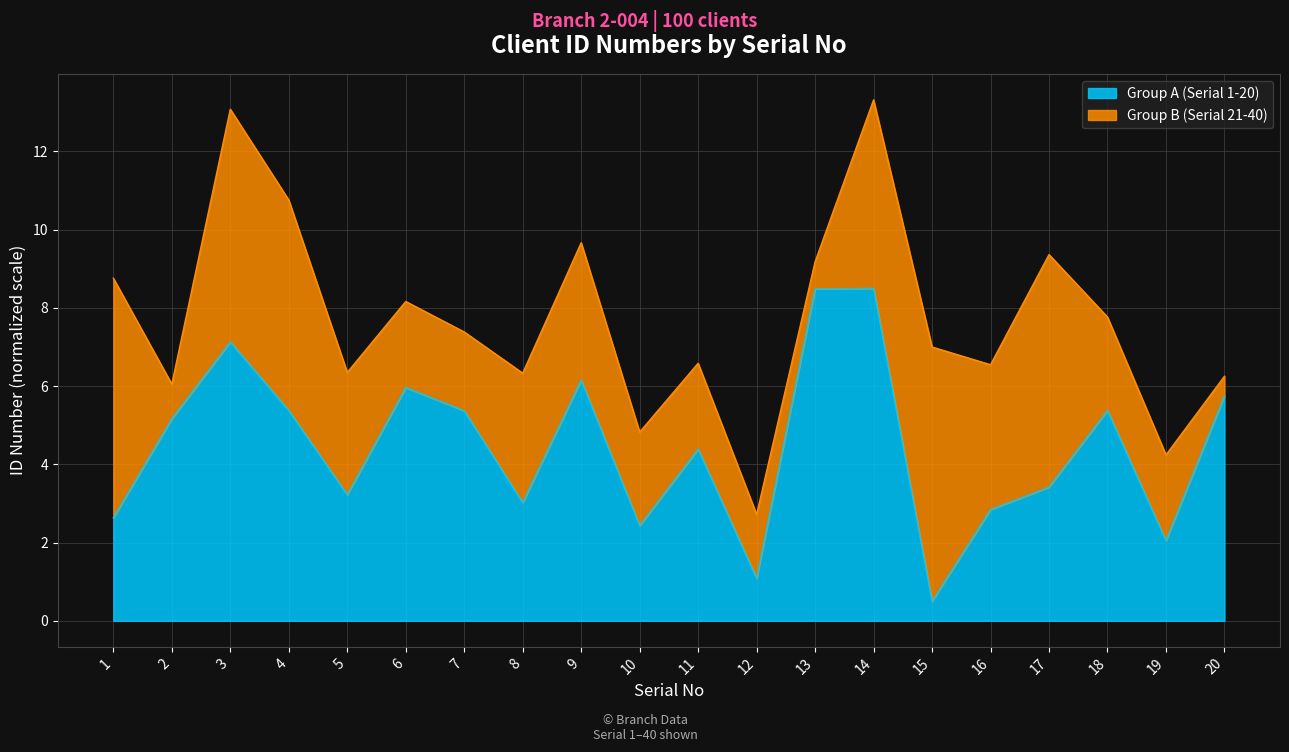

How many interior local valleys (lower than both neighbors) does the data have?

6